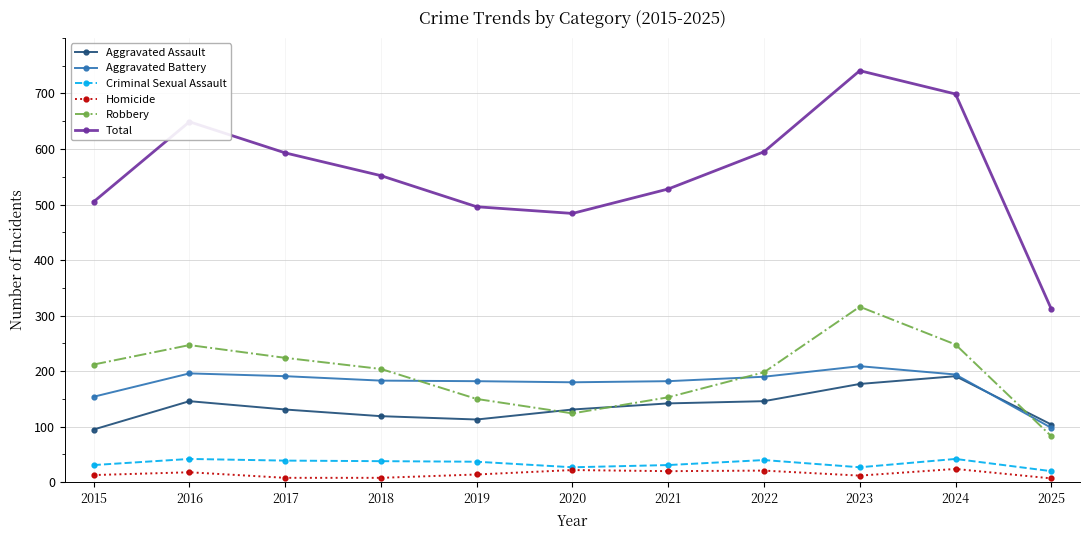

Between 2018 and 2022, which series saw the biggest shift?

Total